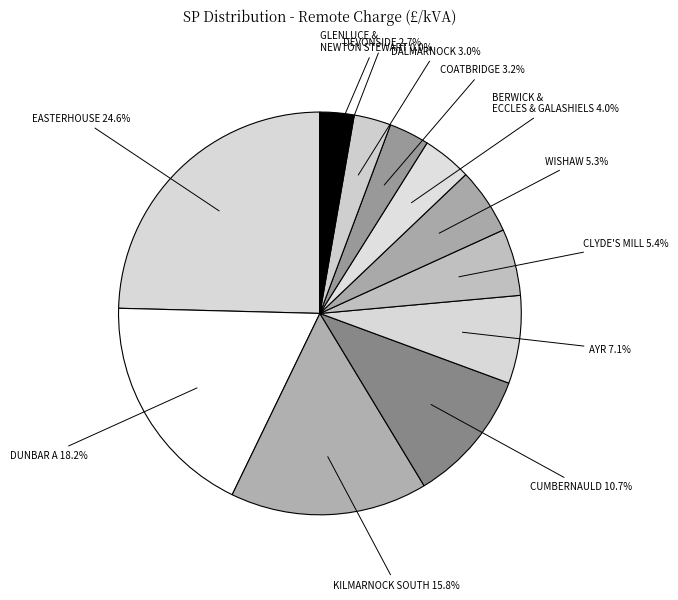

What is the largest slice in the pie chart?

EASTERHOUSE